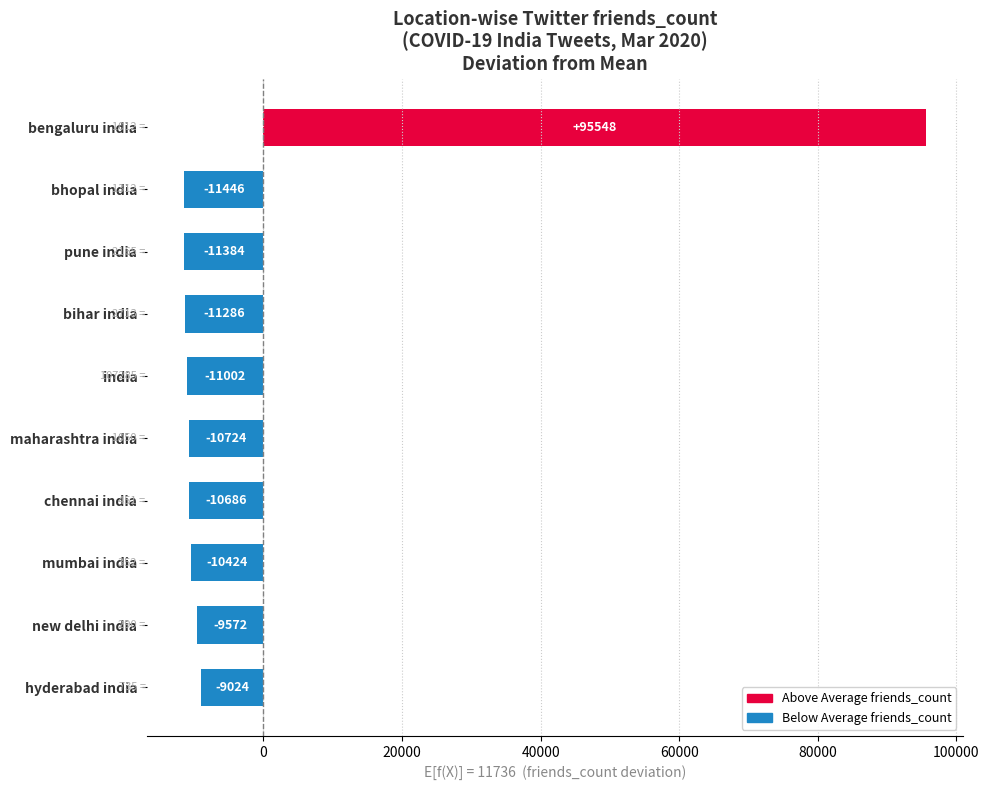

Which has a higher value, bengaluru india or hyderabad india?

bengaluru india